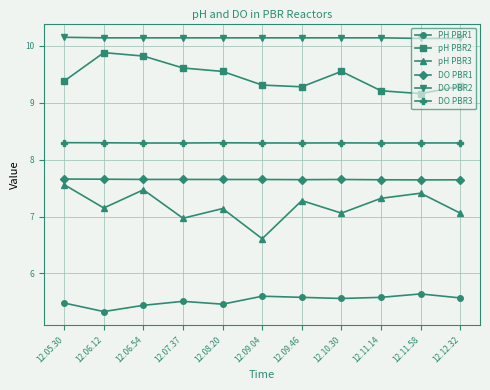

At 12.12.32, list the series in order from smallest to largest.

PH PBR1, pH PBR3, DO PBR1, DO PBR3, pH PBR2, DO PBR2